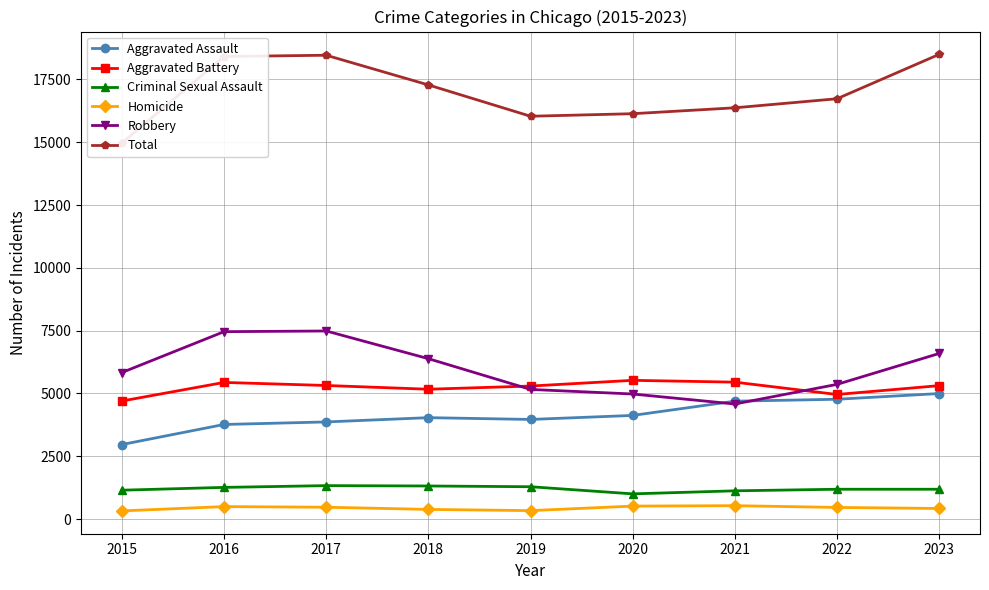

True or false: Criminal Sexual Assault and Aggravated Battery intersect in this chart.

False